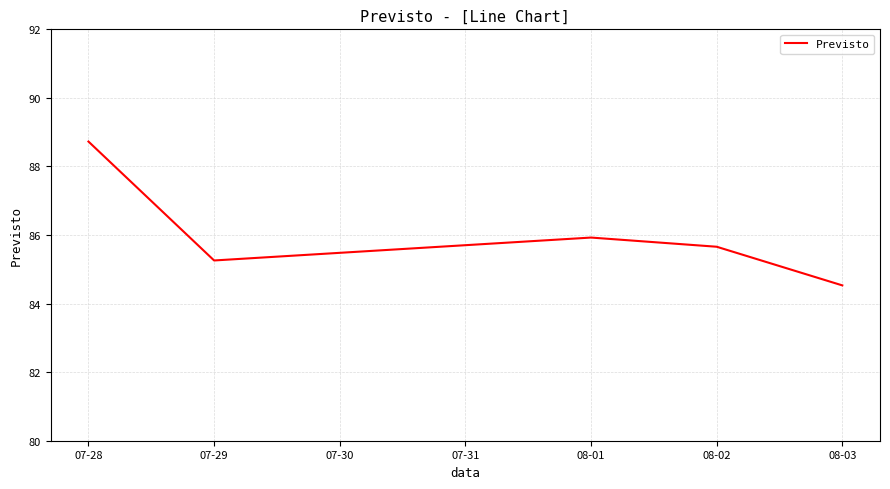

True or false: there are more than 2 points higher than both neighbors.

False